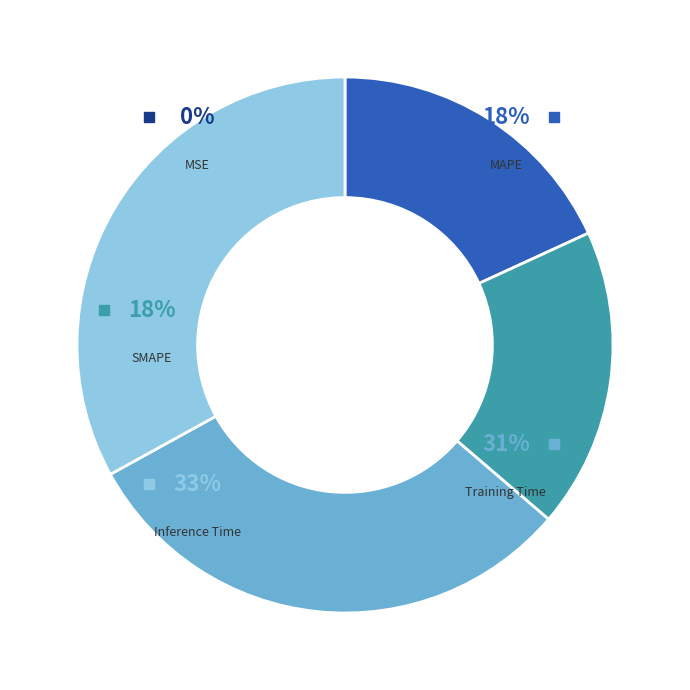

To the nearest percent, what is the difference between the largest and smallest slice percentages?

33%